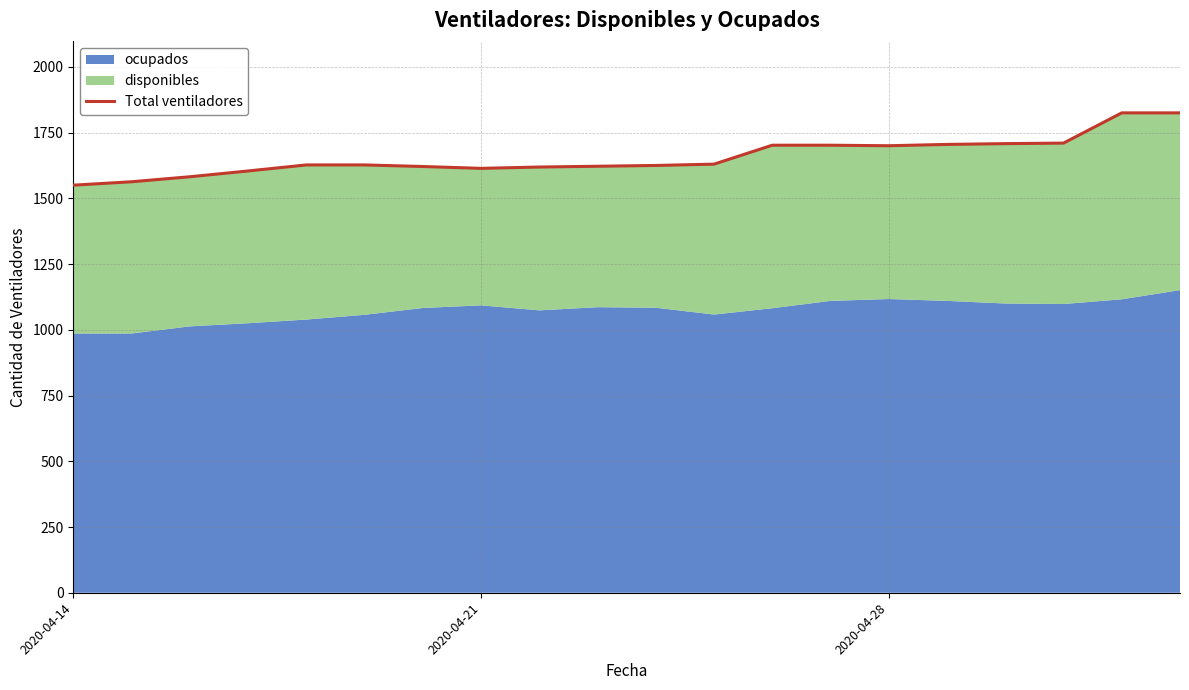

How many interior local valleys (lower than both neighbors) does the data have?

2